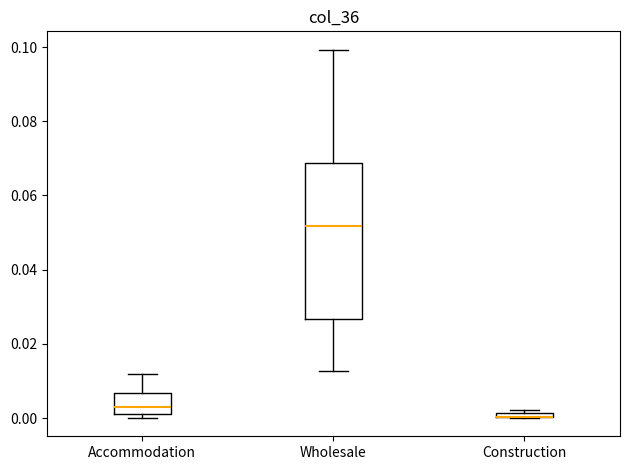

Which box is the tallest, from its lower edge to its upper edge?

Wholesale